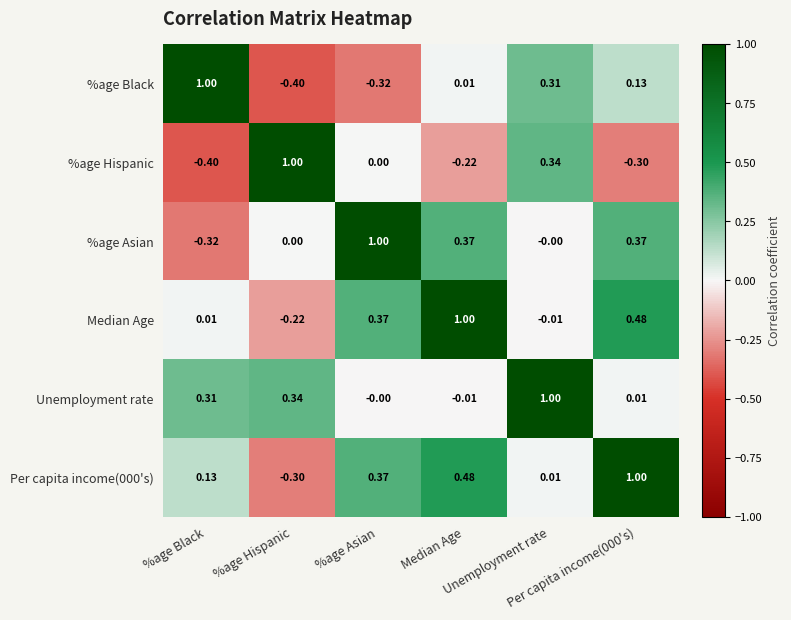

Reading left to right, extract all data points from this chart.

%age Black: %age Black=1.0	%age Hispanic=-0.4	%age Asian=-0.3	Median Age=0.0	Unemployment rate=0.3	Per capita income(000's)=0.1
%age Hispanic: %age Black=-0.4	%age Hispanic=1.0	%age Asian=0.0	Median Age=-0.2	Unemployment rate=0.3	Per capita income(000's)=-0.3
%age Asian: %age Black=-0.3	%age Hispanic=0.0	%age Asian=1.0	Median Age=0.4	Unemployment rate=-0.0	Per capita income(000's)=0.4
Median Age: %age Black=0.0	%age Hispanic=-0.2	%age Asian=0.4	Median Age=1.0	Unemployment rate=-0.0	Per capita income(000's)=0.5
Unemployment rate: %age Black=0.3	%age Hispanic=0.3	%age Asian=-0.0	Median Age=-0.0	Unemployment rate=1.0	Per capita income(000's)=0.0
Per capita income(000's): %age Black=0.1	%age Hispanic=-0.3	%age Asian=0.4	Median Age=0.5	Unemployment rate=0.0	Per capita income(000's)=1.0